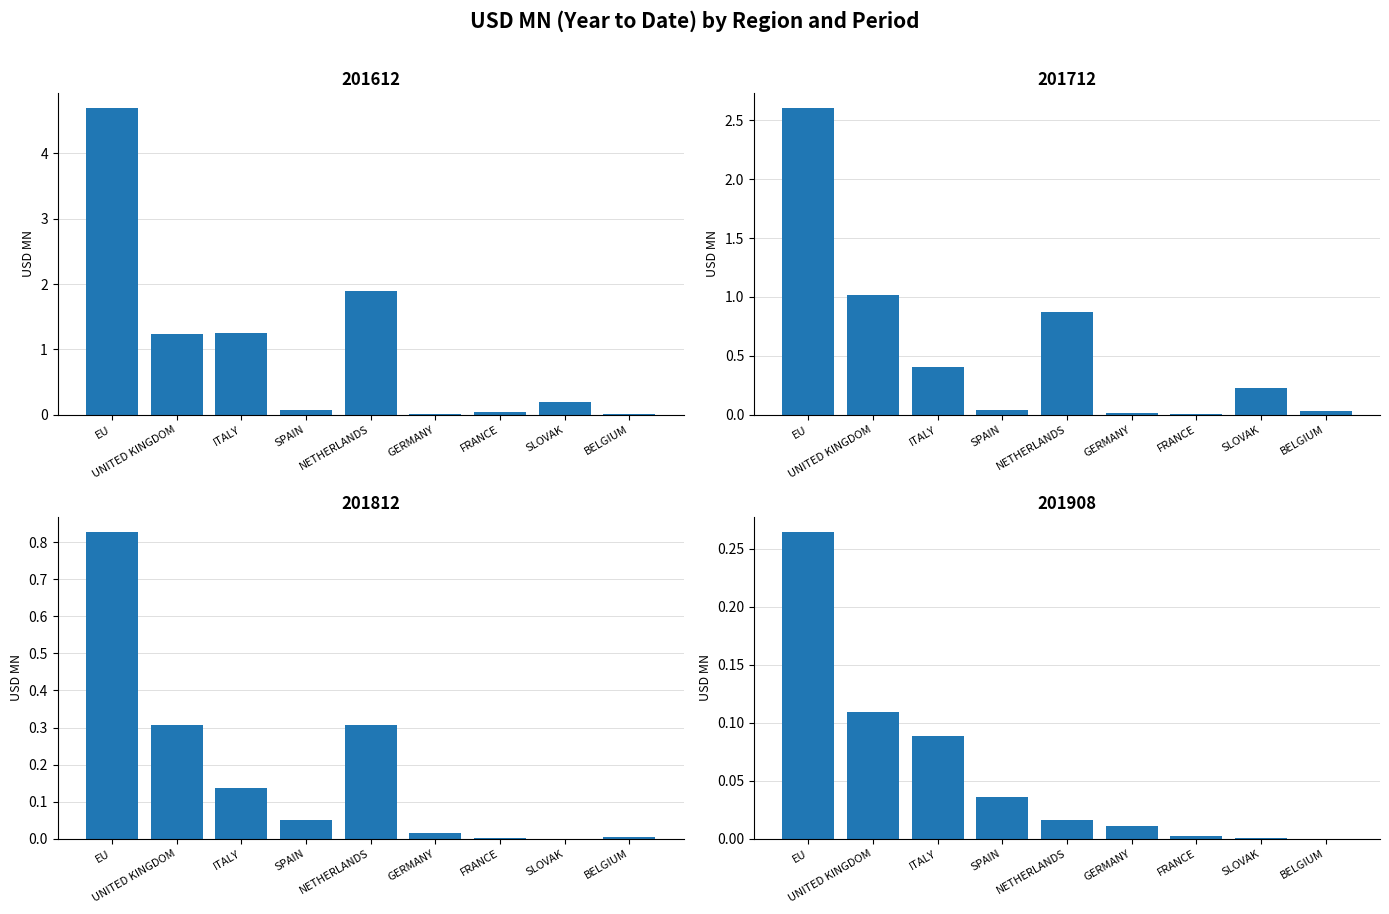

What is the difference between the highest and lowest values at NETHERLANDS?

1.9